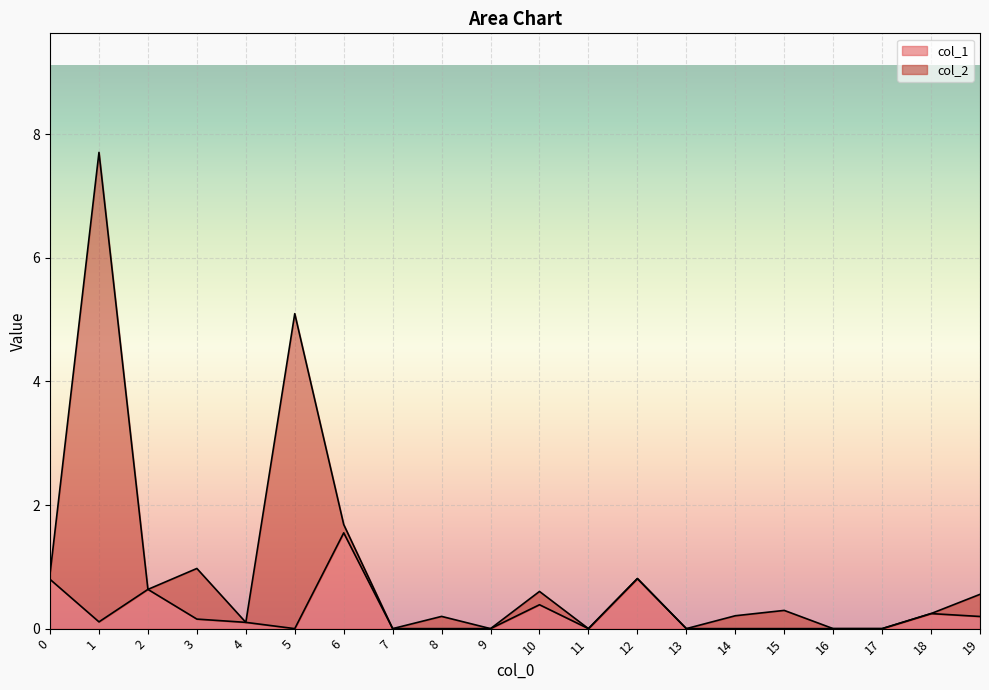

Is it true that the value at 0 is 1.0?

False